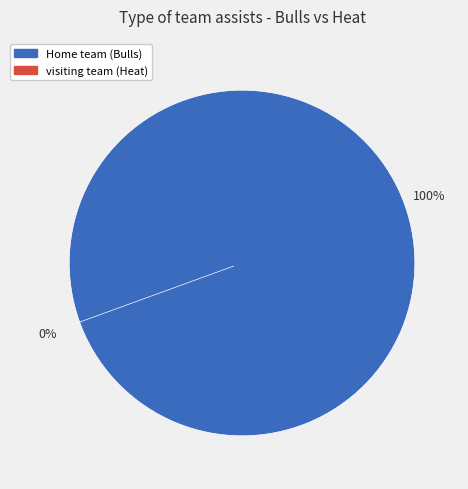

Does any single category account for the majority?

Yes